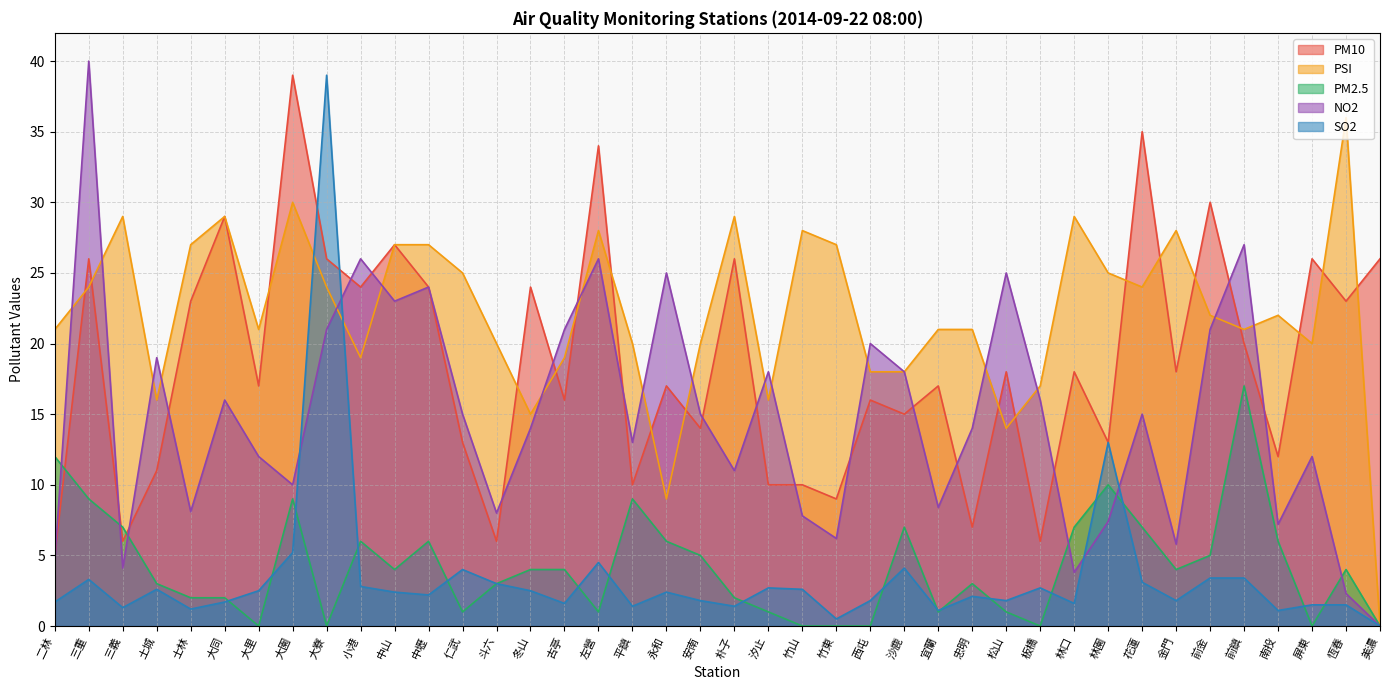

What is the spread (max minus min) of values at 中壢?

24.8